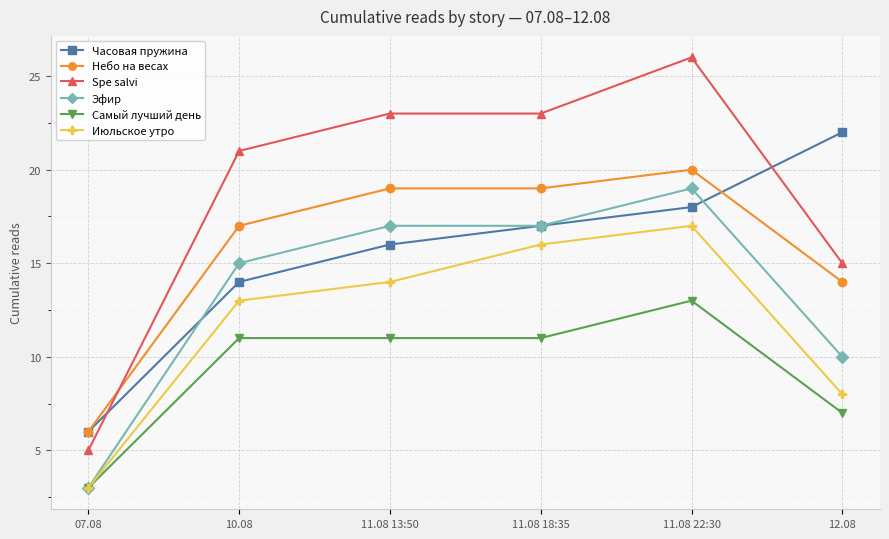

Between 07.08 and 11.08 18:35, which series saw the biggest shift?

Spe salvi